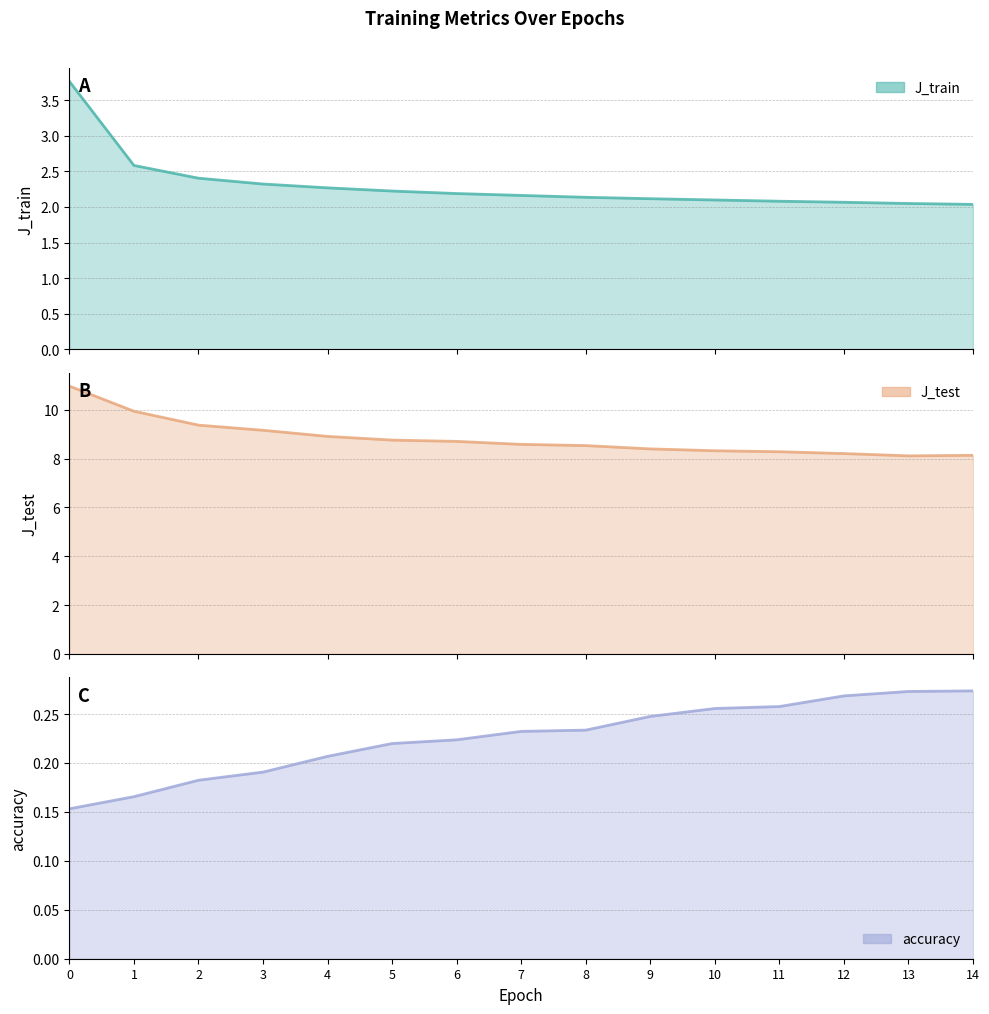

Reading right to left, list all the values displayed in this chart.

J_train: 14=2.0	13=2.0	12=2.1	11=2.1	10=2.1	9=2.1	8=2.1	7=2.2	6=2.2	5=2.2	4=2.3	3=2.3	2=2.4	1=2.6	0=3.8
J_test: 14=8.1	13=8.1	12=8.2	11=8.3	10=8.3	9=8.4	8=8.5	7=8.6	6=8.7	5=8.8	4=8.9	3=9.2	2=9.4	1=9.9	0=11.0
accuracy: 14=0.3	13=0.3	12=0.3	11=0.3	10=0.3	9=0.2	8=0.2	7=0.2	6=0.2	5=0.2	4=0.2	3=0.2	2=0.2	1=0.2	0=0.2